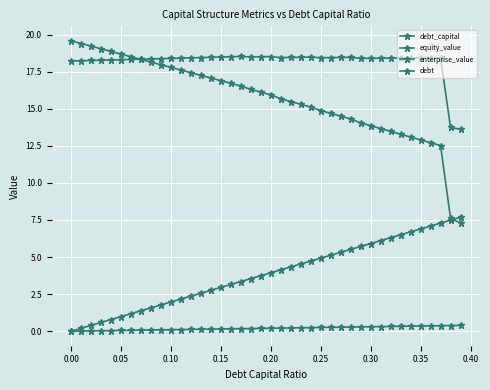

Does the chart have visible grid lines?

Yes